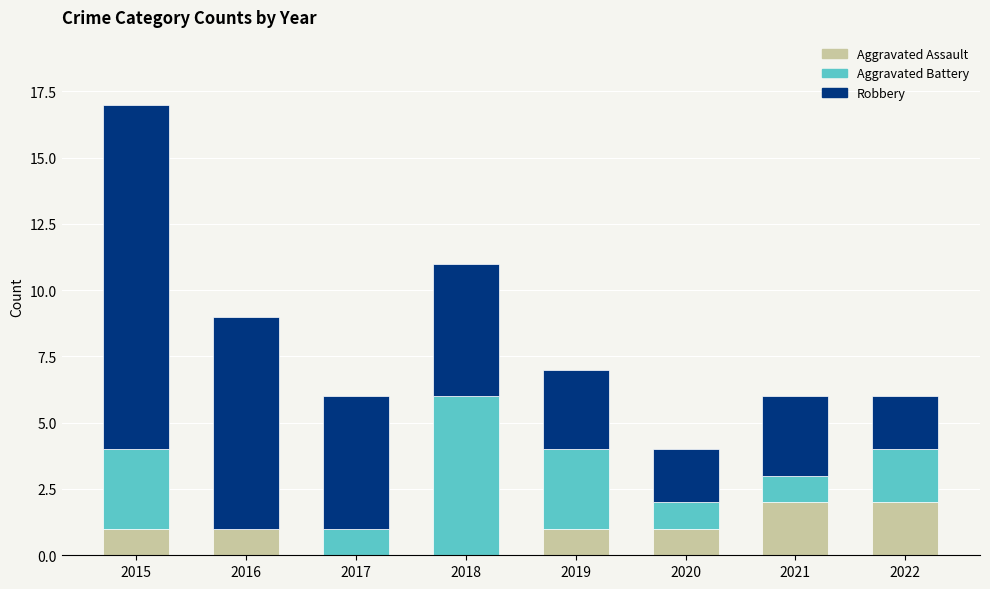

What is the total value across all series at 2015?

17